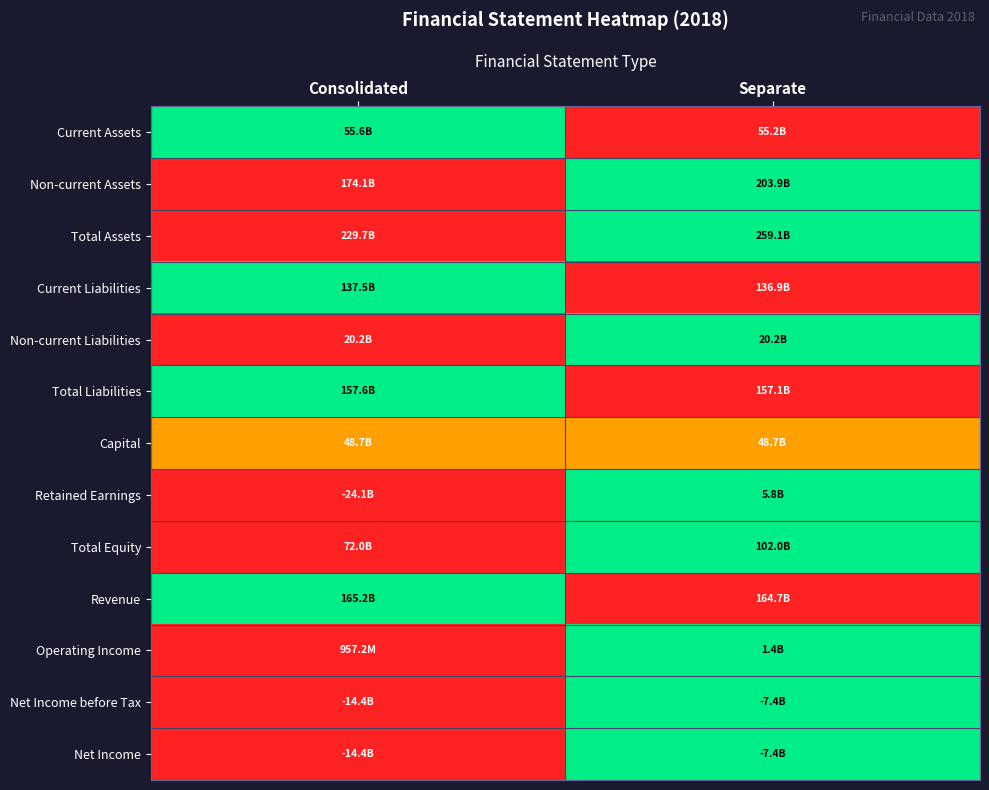

Between Consolidated and Separate, which is larger?

Consolidated